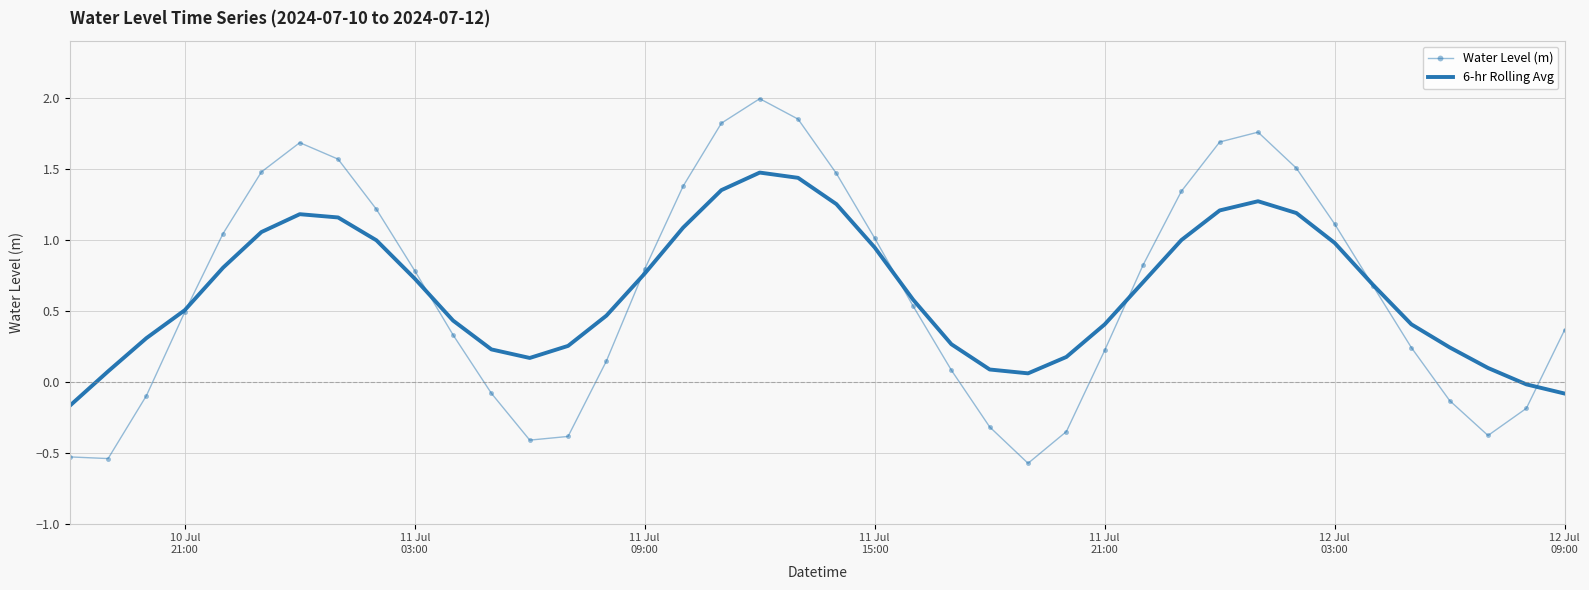

Rank the series by their maximum value, from highest to lowest.

Water Level (m), 6-hr Rolling Avg